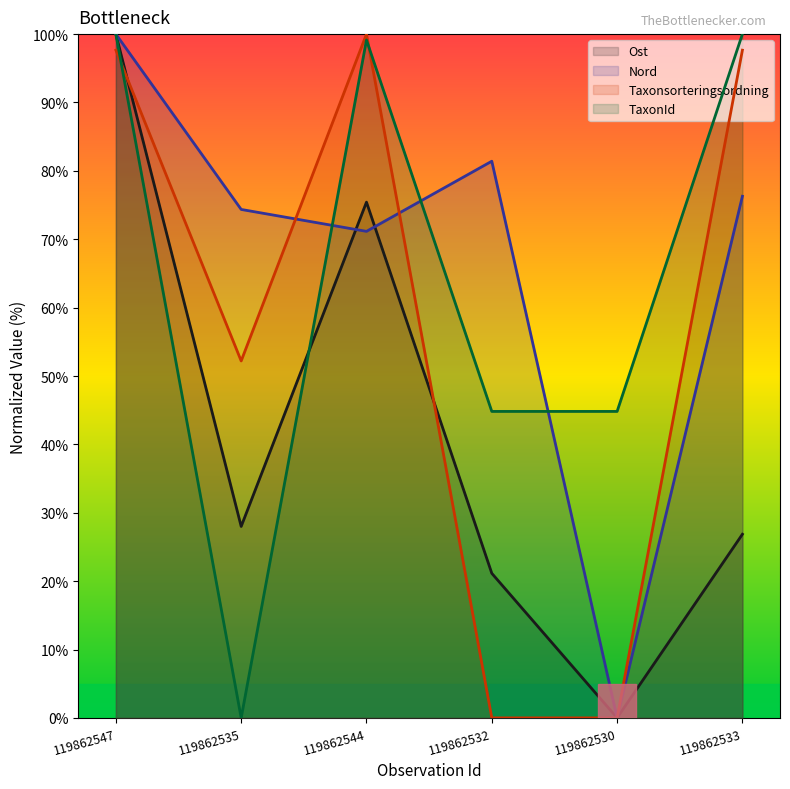

What is the approximate value of Taxonsorteringsordning at 119862544?

100.0